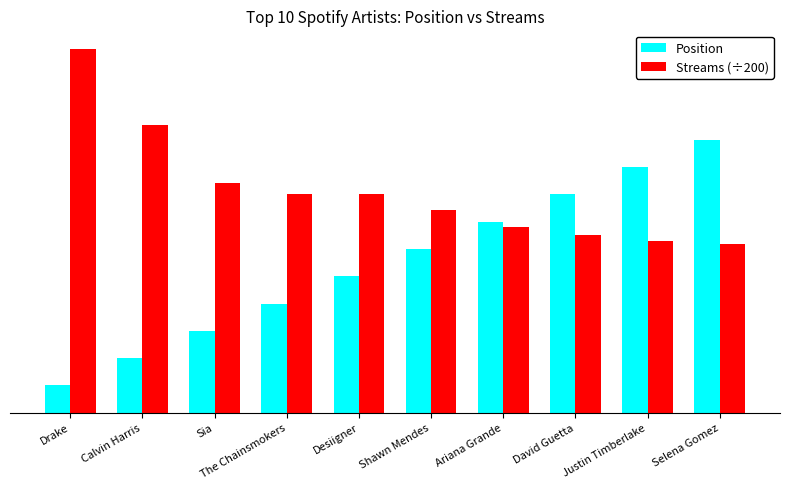

Which has a higher value, The Chainsmokers or David Guetta?

David Guetta